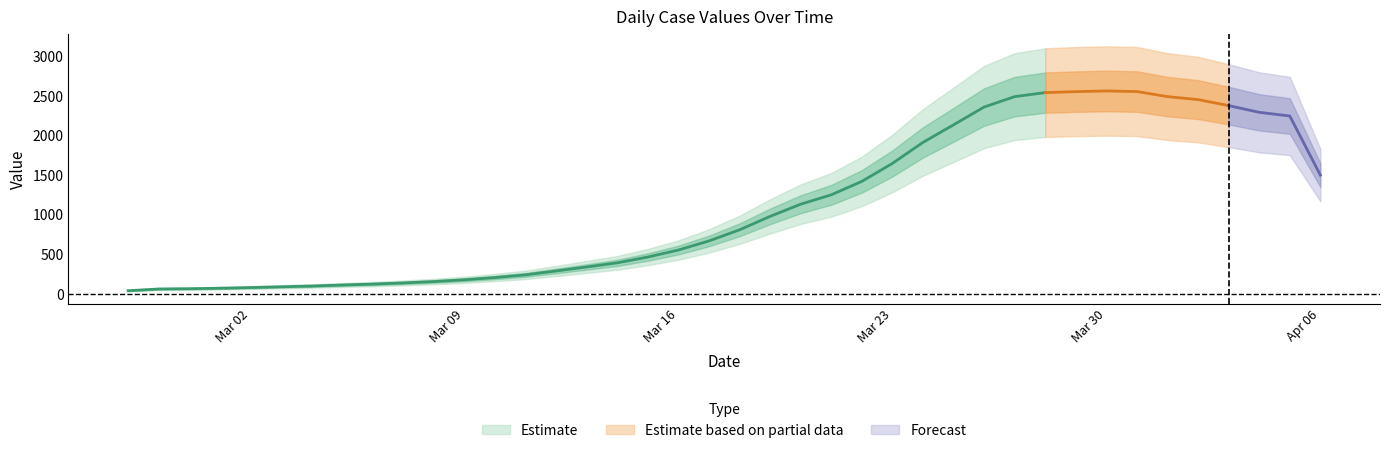

What is the average value?

1124